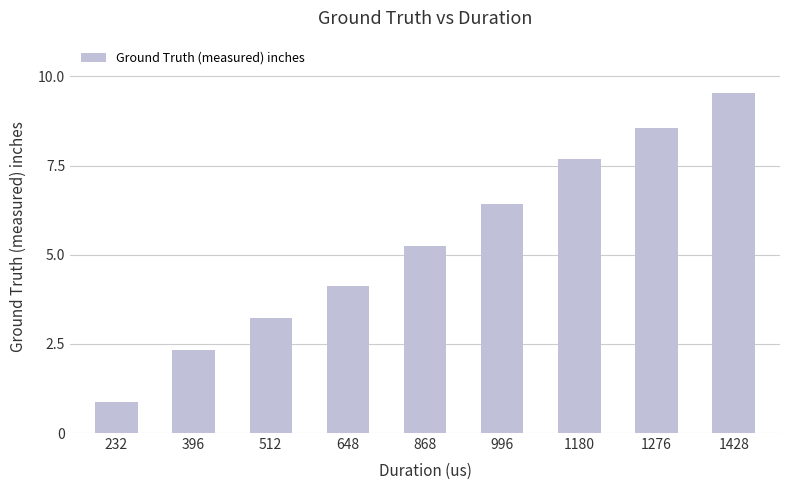

Rank the categories by value from highest to lowest.

1428, 1276, 1180, 996, 868, 648, 512, 396, 232